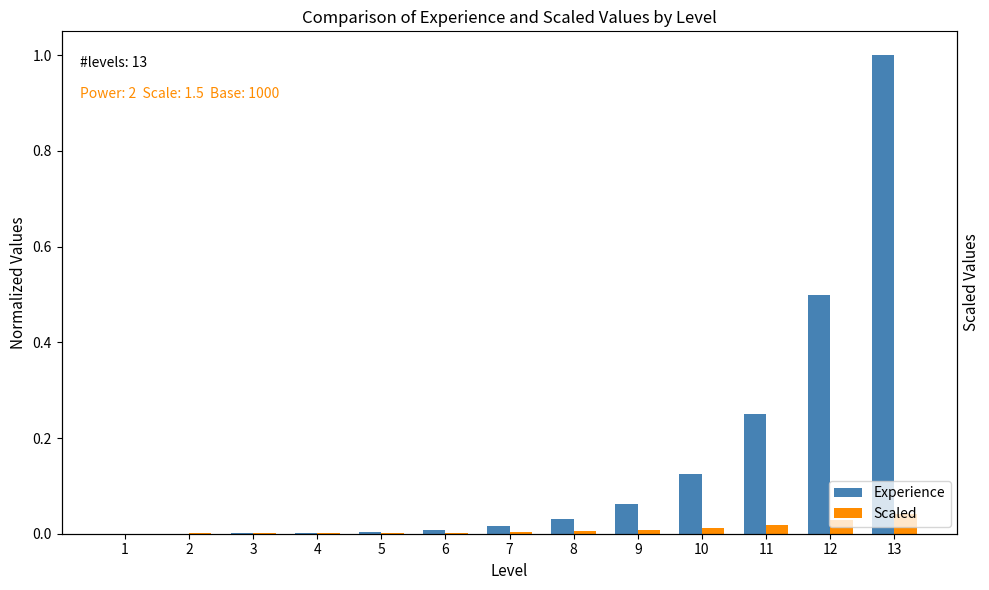

How many groups of bars are there?

13